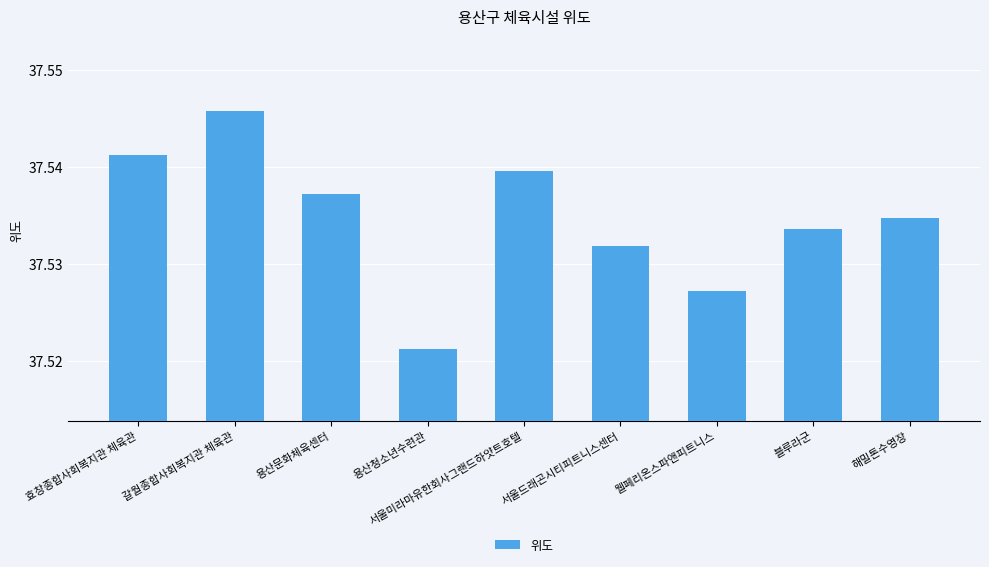

What position from the right is 서울드래곤시티피트니스센터?

4